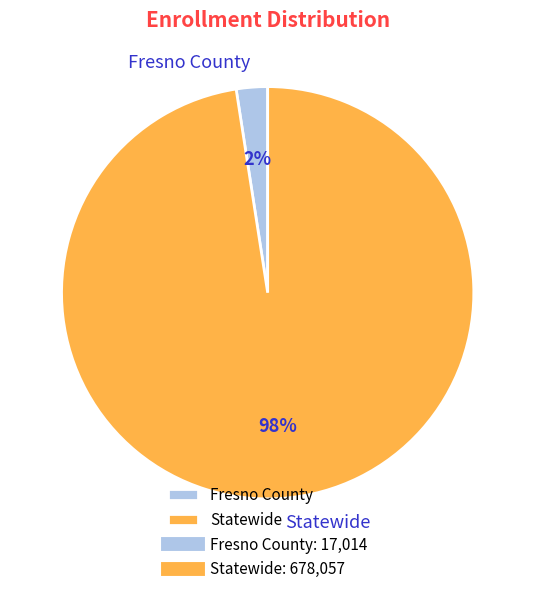

Count the number of slices in the pie.

2